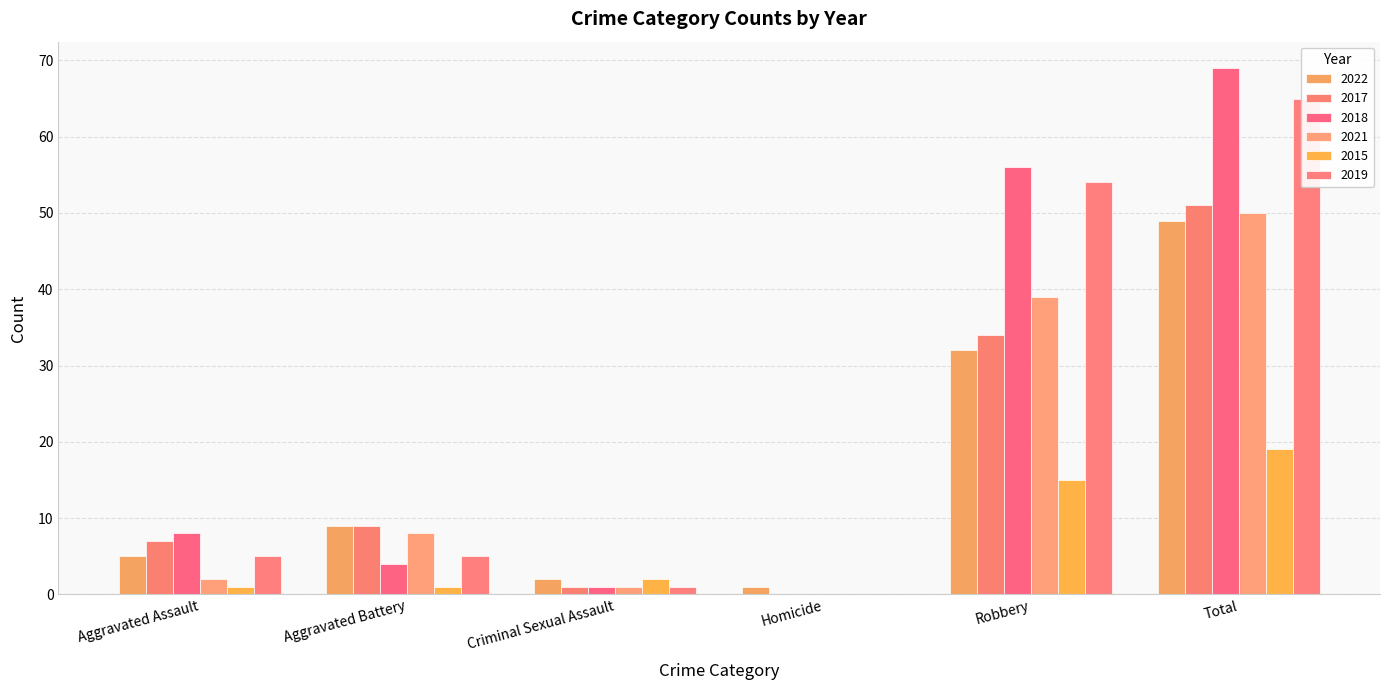

What is the sum of the 2021 values at Aggravated Assault and Robbery?

41